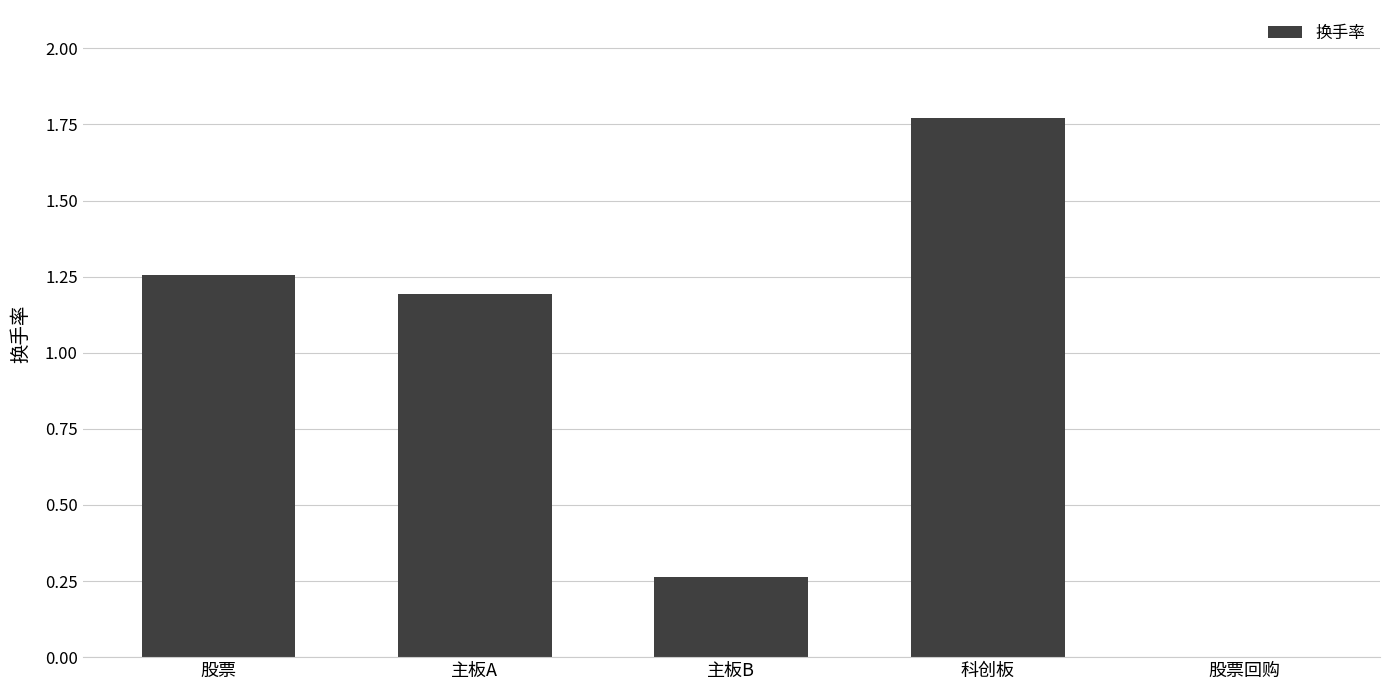

Where does the data first go above 1?

股票